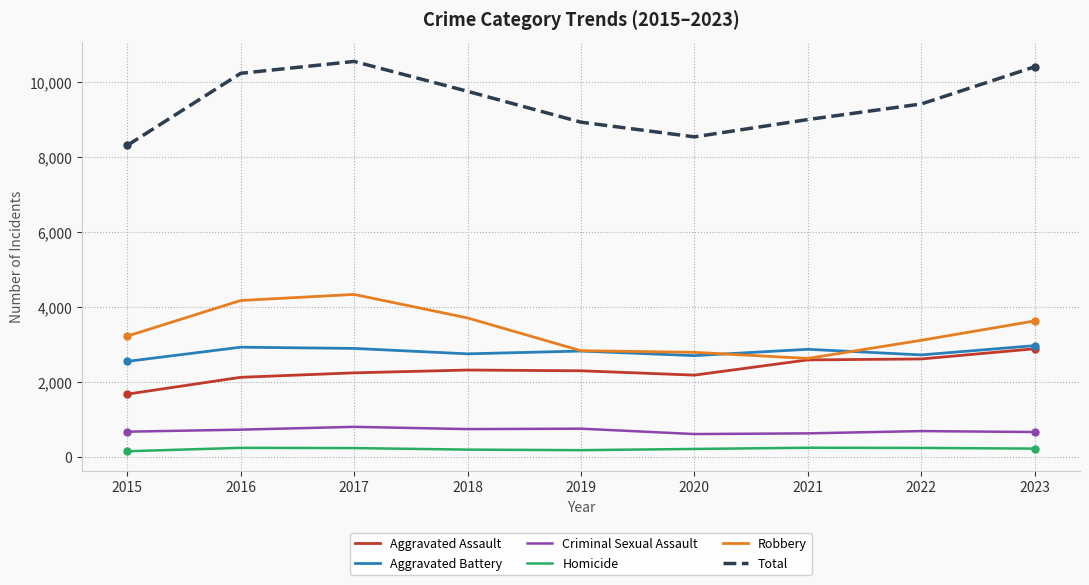

Rank the series at 2016 from highest to lowest value.

Total, Robbery, Aggravated Battery, Aggravated Assault, Criminal Sexual Assault, Homicide